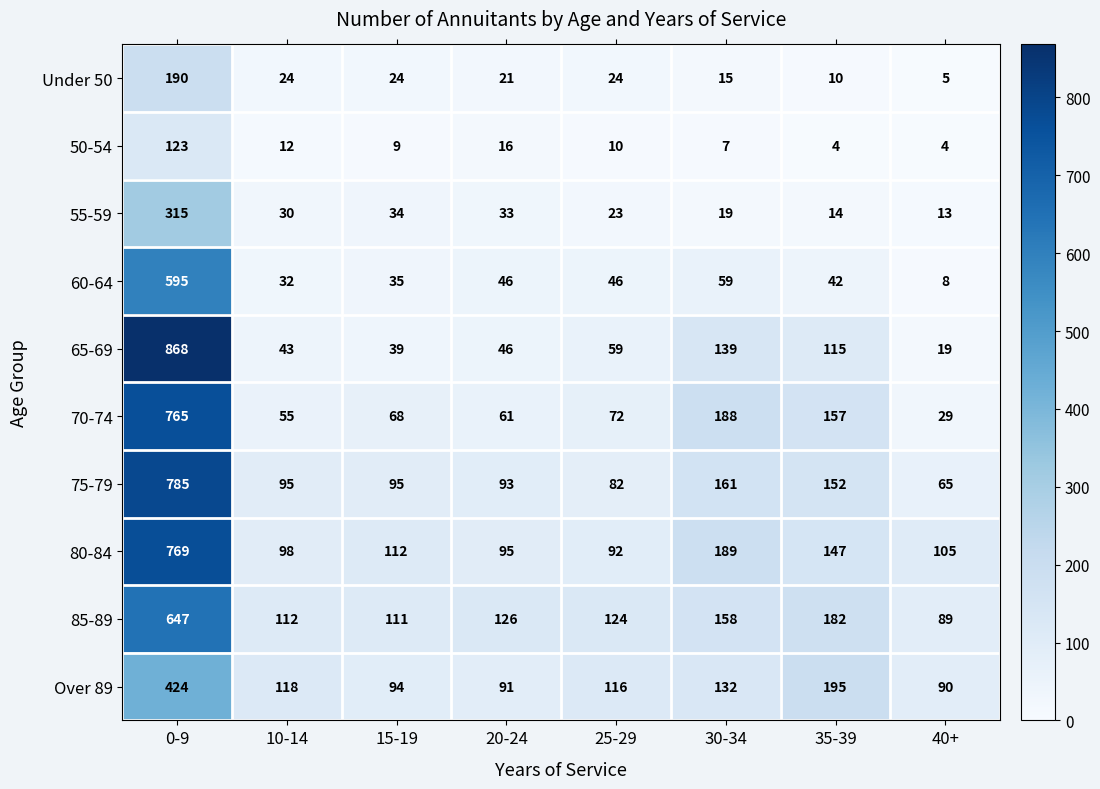

Which category has the lowest value in the 70-74 series?

40+